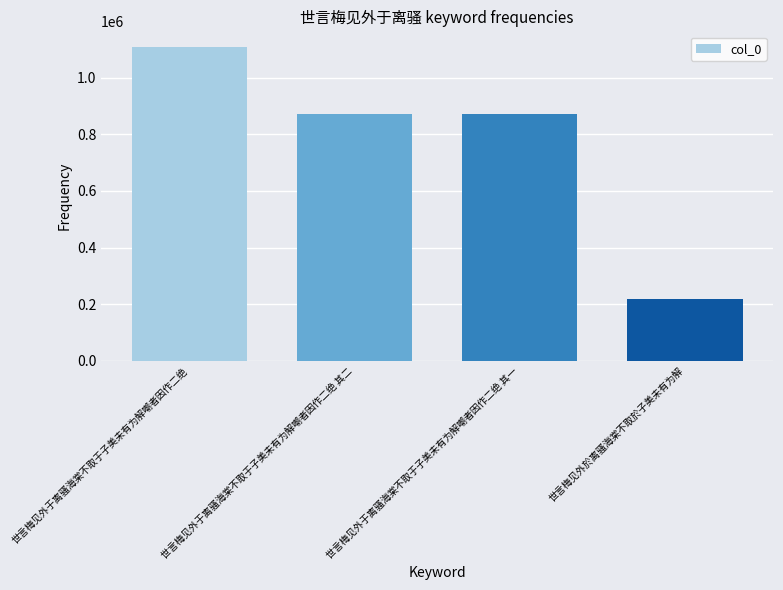

What value does the data have at 世言梅见外于离骚海棠不取于子美未有为解嘲者因作二绝 其一?

872238